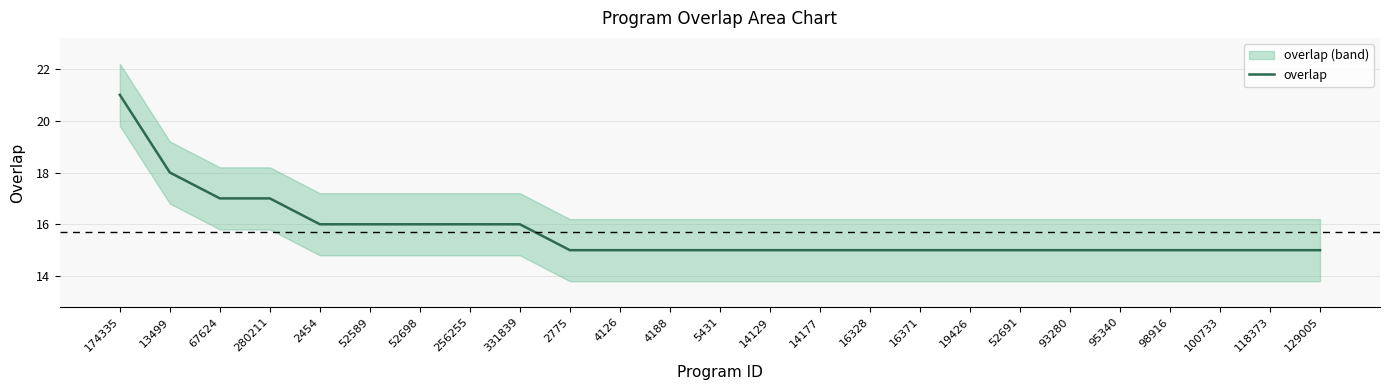

Between 52698 and 52589, which is larger?

52698